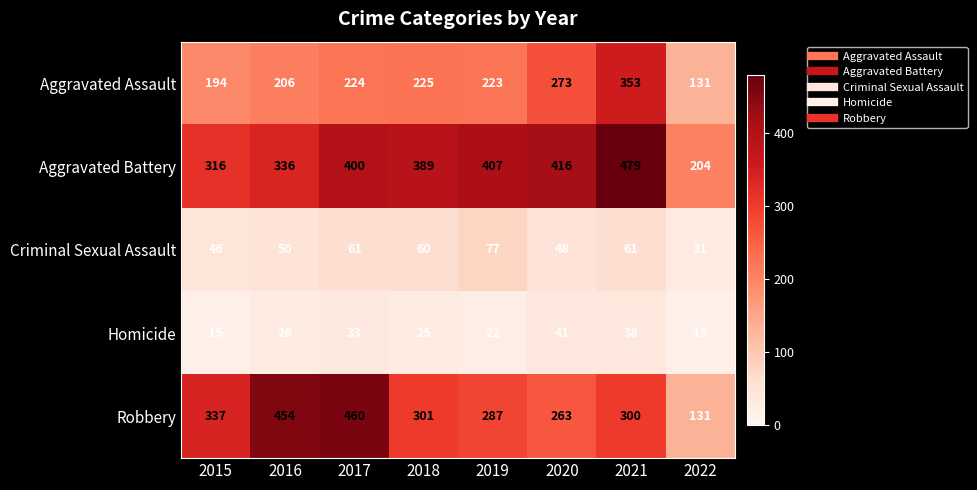

How many values in the Aggravated Battery series are below 400?

4